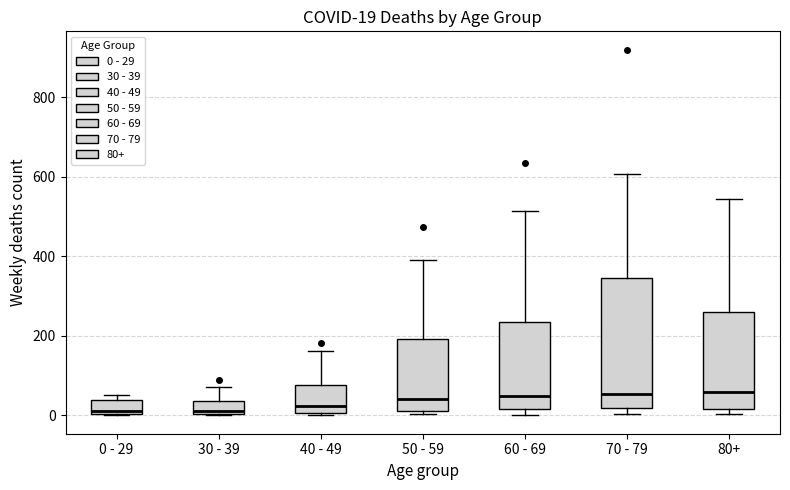

Comparing the boxes themselves (not the whiskers), which one is the tallest?

70 - 79